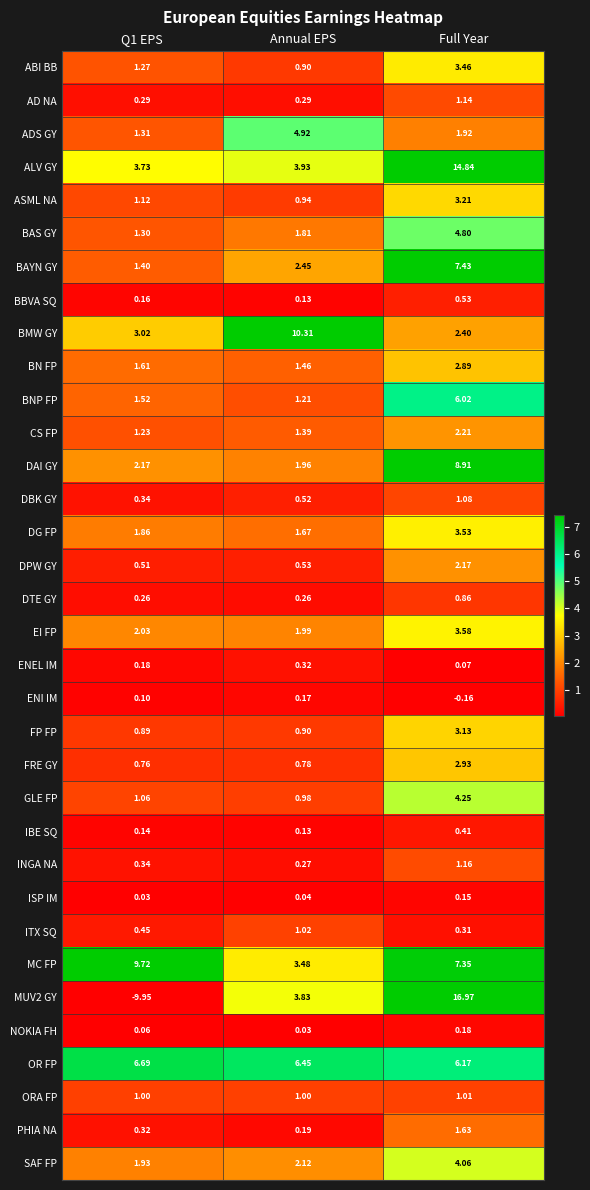

Which series has the largest range (max minus min)?

MUV2 GY